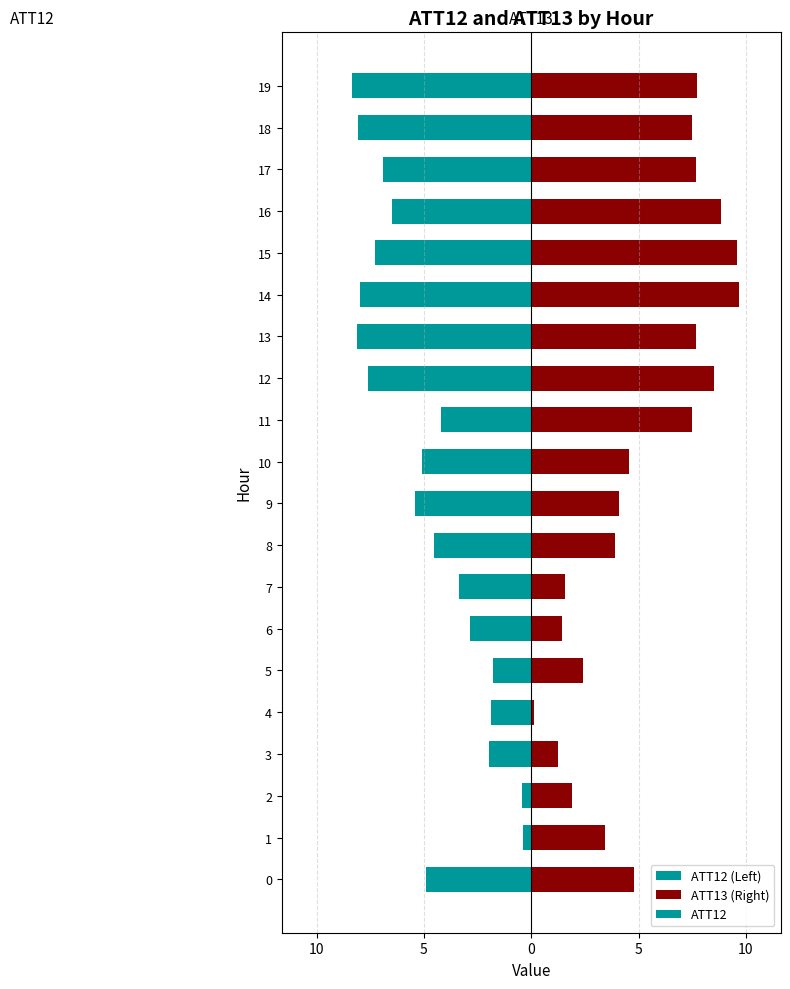

Reading right to left, extract all data points from this chart.

ATT12 (Left): 8.3	8.0	6.9	6.5	7.3	8.0	8.1	7.6	4.2	5.1	5.4	4.5	3.4	2.9	1.8	1.9	1.9	0.4	0.4	4.9
ATT13 (Right): 7.7	7.5	7.7	8.8	9.6	9.7	7.7	8.5	7.5	4.6	4.1	3.9	1.6	1.4	2.4	0.1	1.2	1.9	3.4	4.8
ATT12: -8.3	-8.0	-6.9	-6.5	-7.3	-8.0	-8.1	-7.6	-4.2	-5.1	-5.4	-4.5	-3.4	-2.9	-1.8	-1.9	-1.9	-0.4	-0.4	-4.9